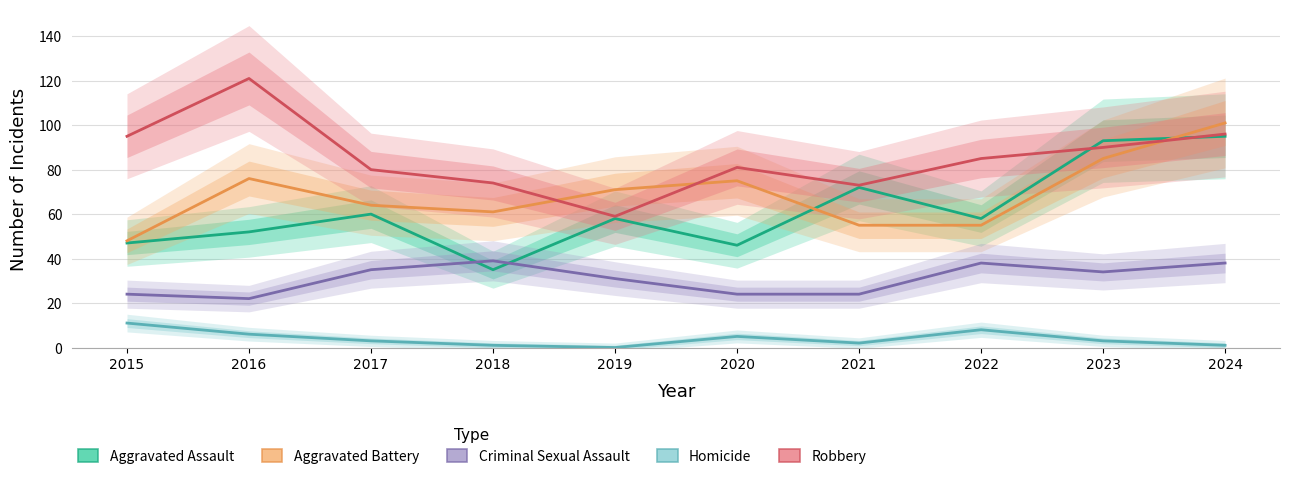

In Aggravated Battery, how many points are higher than both neighbors (excluding endpoints)?

2